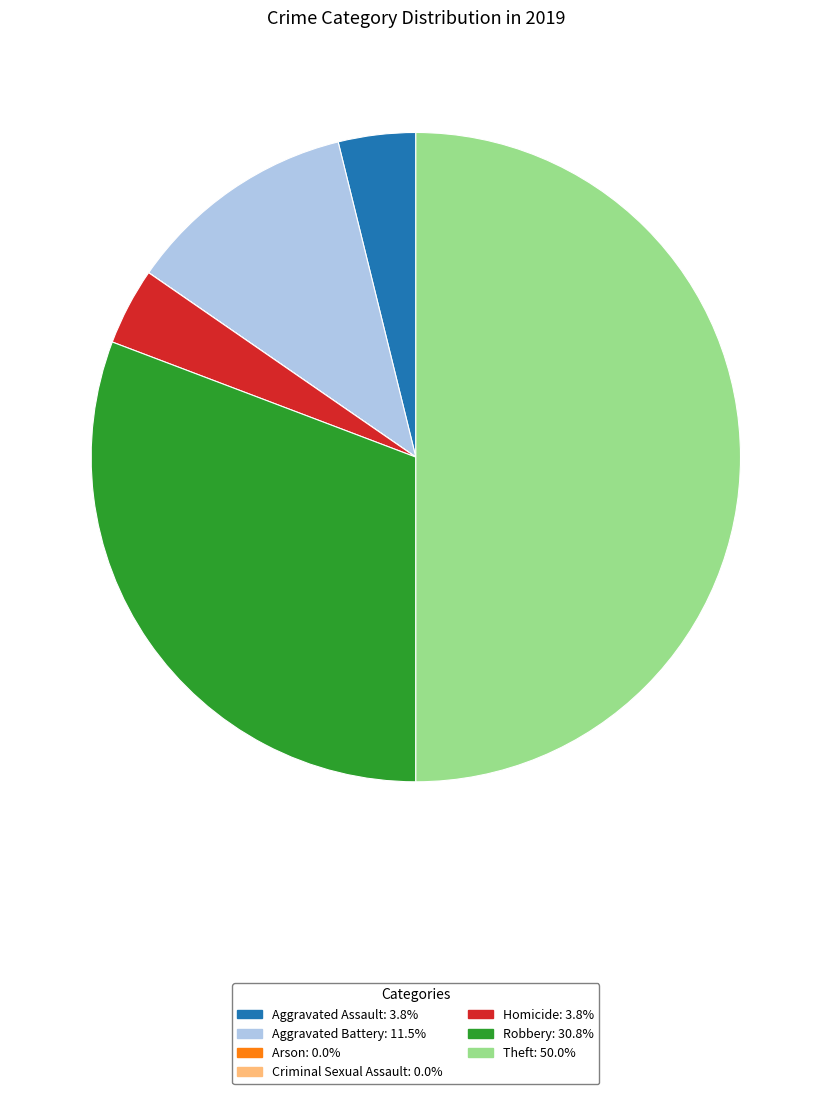

What is the largest slice in the pie chart?

Theft